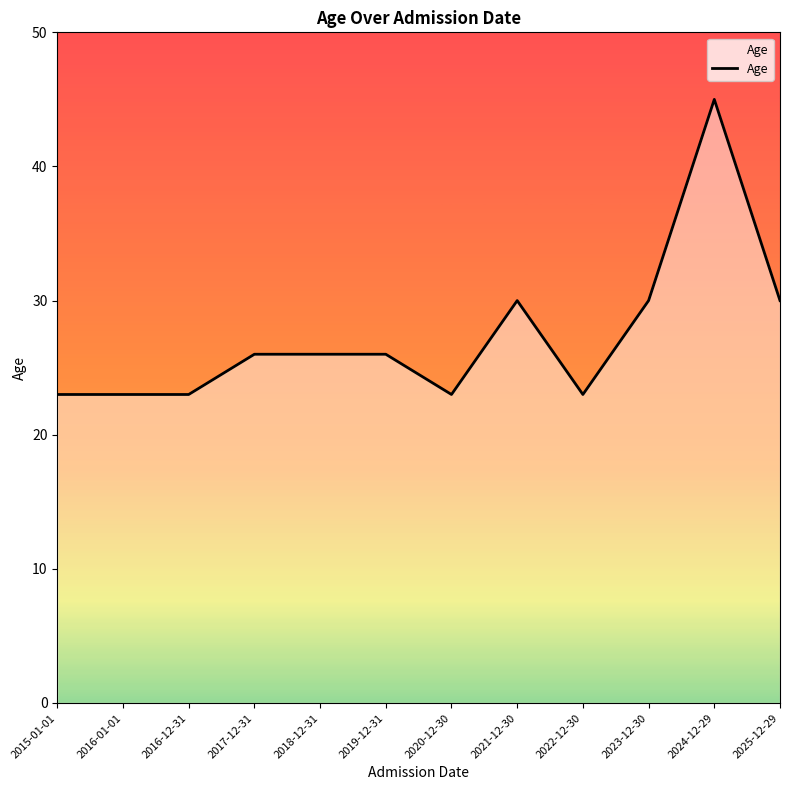

What position from the right is 2016-01-01?

11